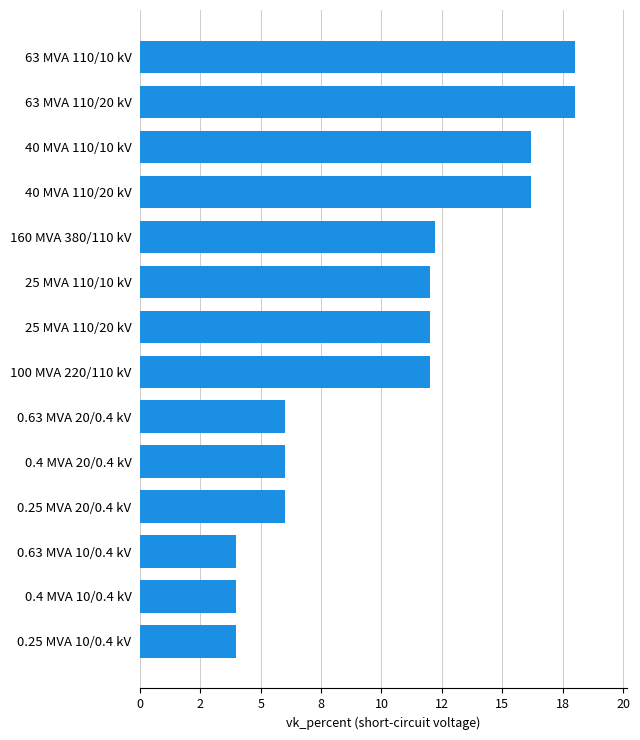

Are the bars horizontal?

Yes